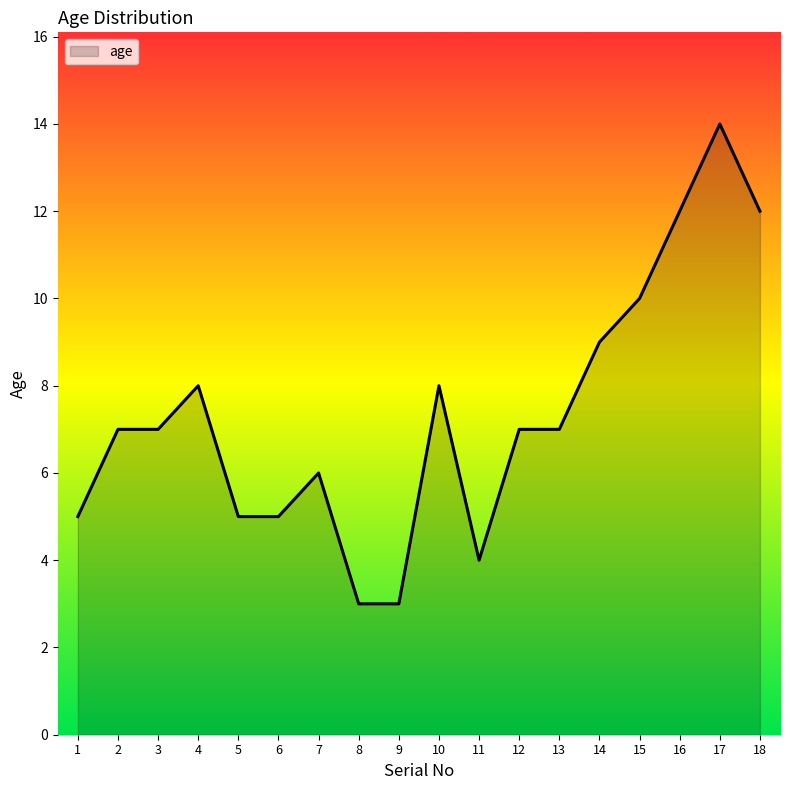

What is the smallest value displayed?

3